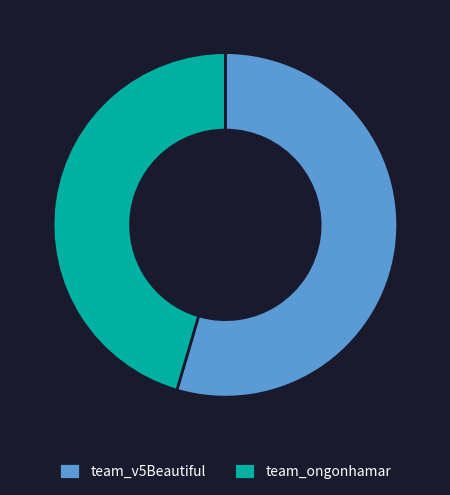

Is the sum of team_v5Beautiful and team_ongonhamar greater than half?

Yes